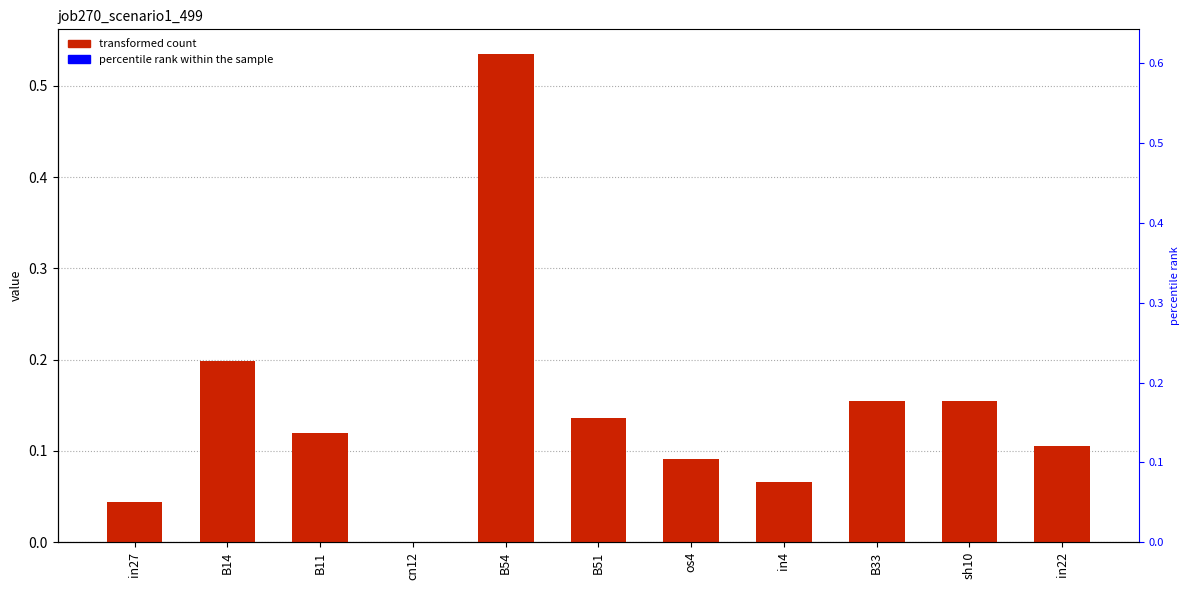

What is the difference between the maximum and second lowest values?

0.5